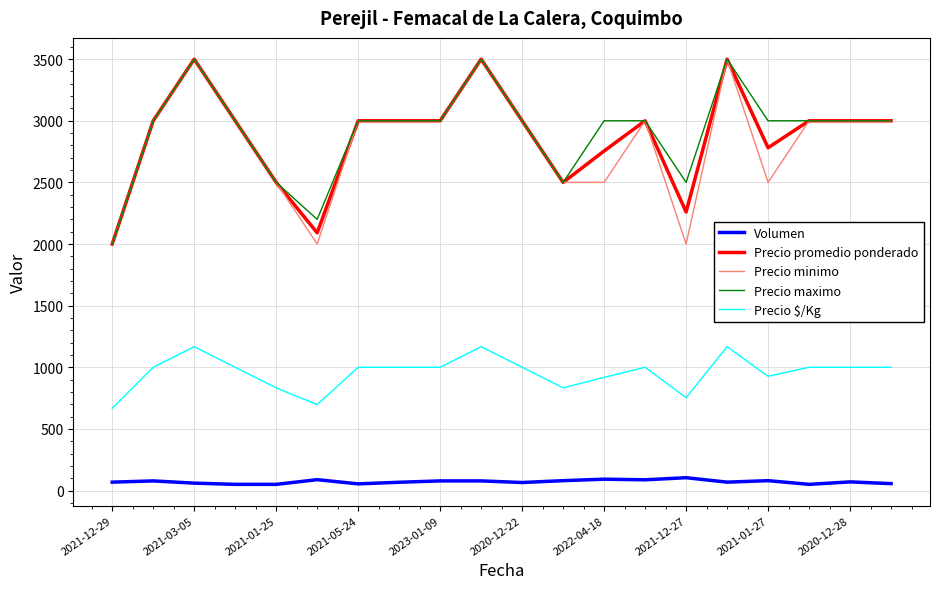

True or false: Precio promedio ponderado and Volumen intersect in this chart.

False